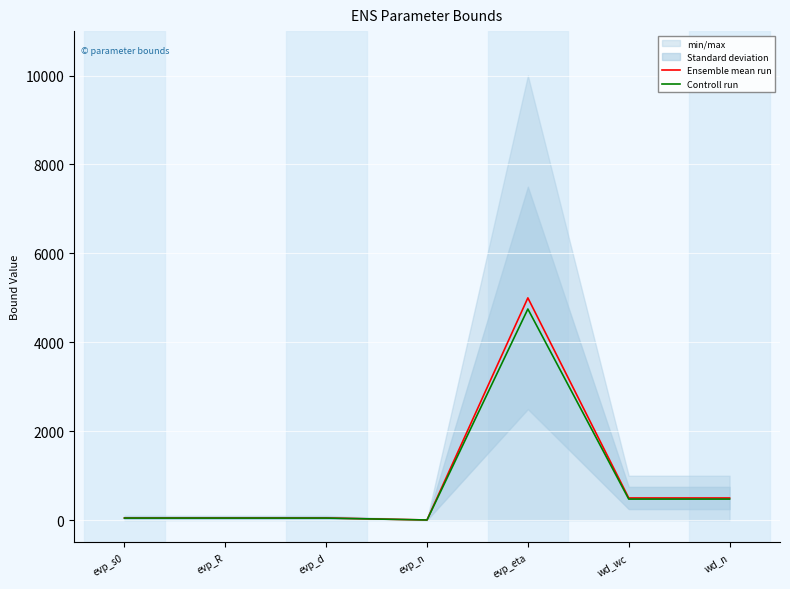

What is the maximum value for Controll run?

4750.0